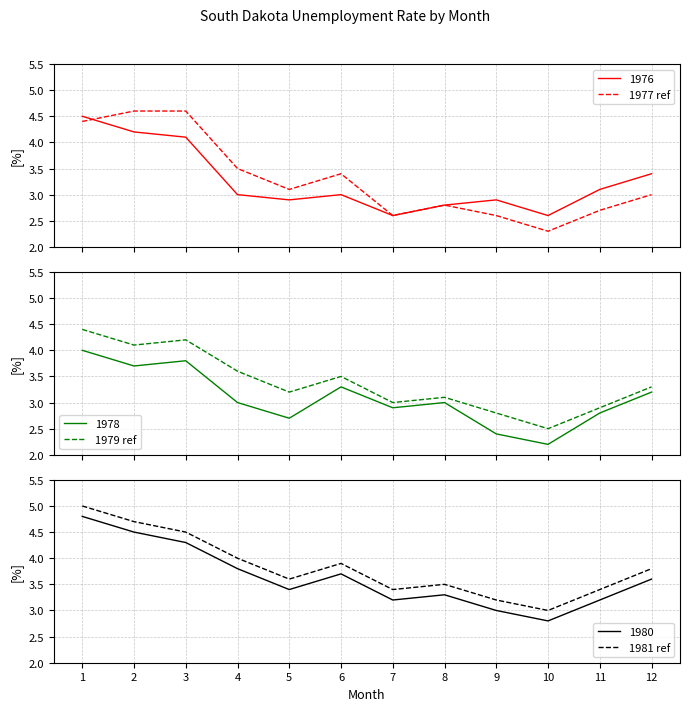

Which series has the widest spread of values?

1977 ref